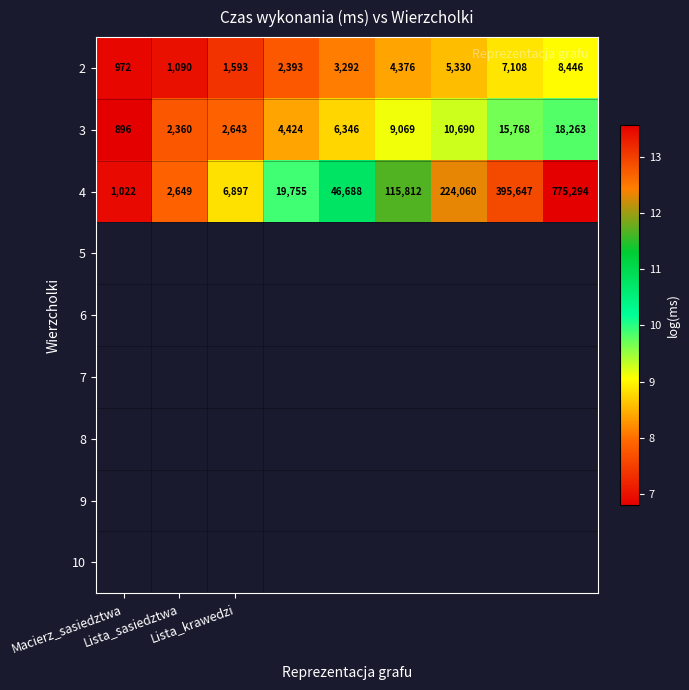

How many data points in 2 are less than 3292?

4